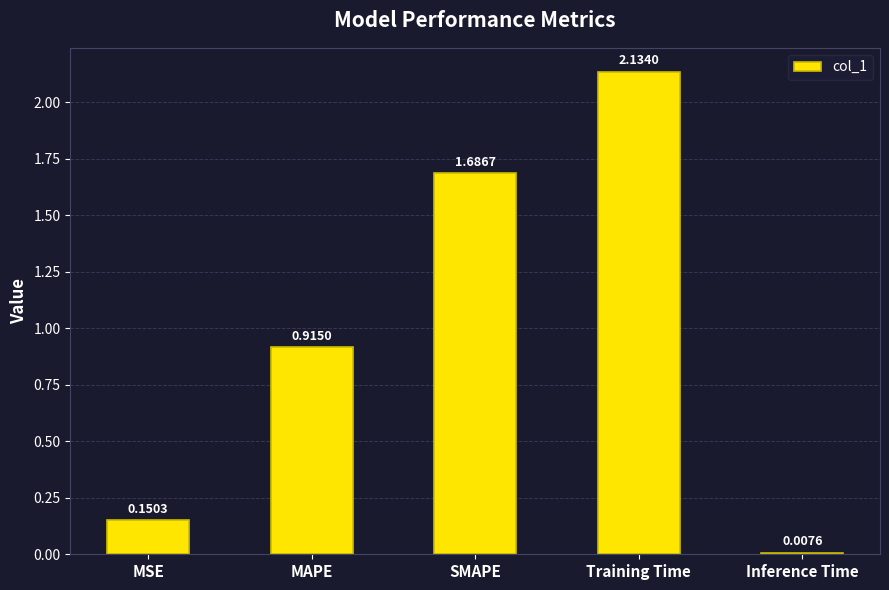

Which has a higher value, MSE or SMAPE?

SMAPE